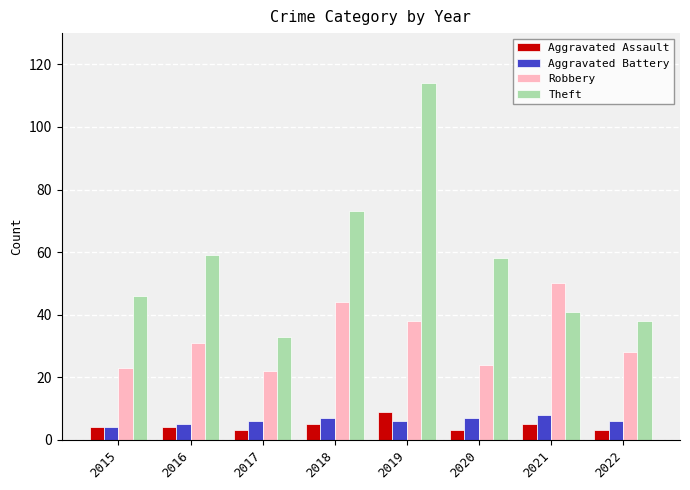

The value of Theft at 2018 is 73. True or false?

True